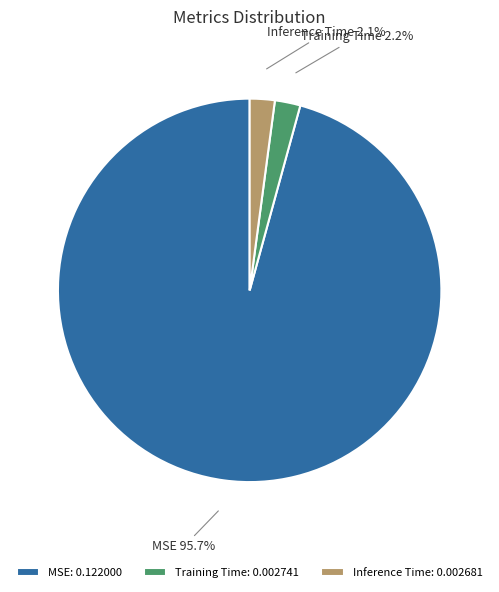

What percentage is the MSE slice, to the nearest percent?

96%